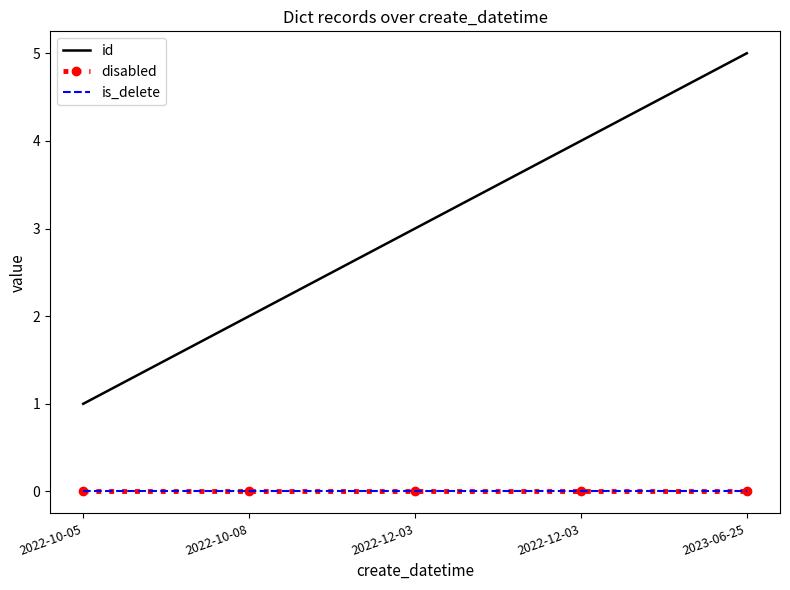

True or false: disabled has more than 1 interior local peaks.

False